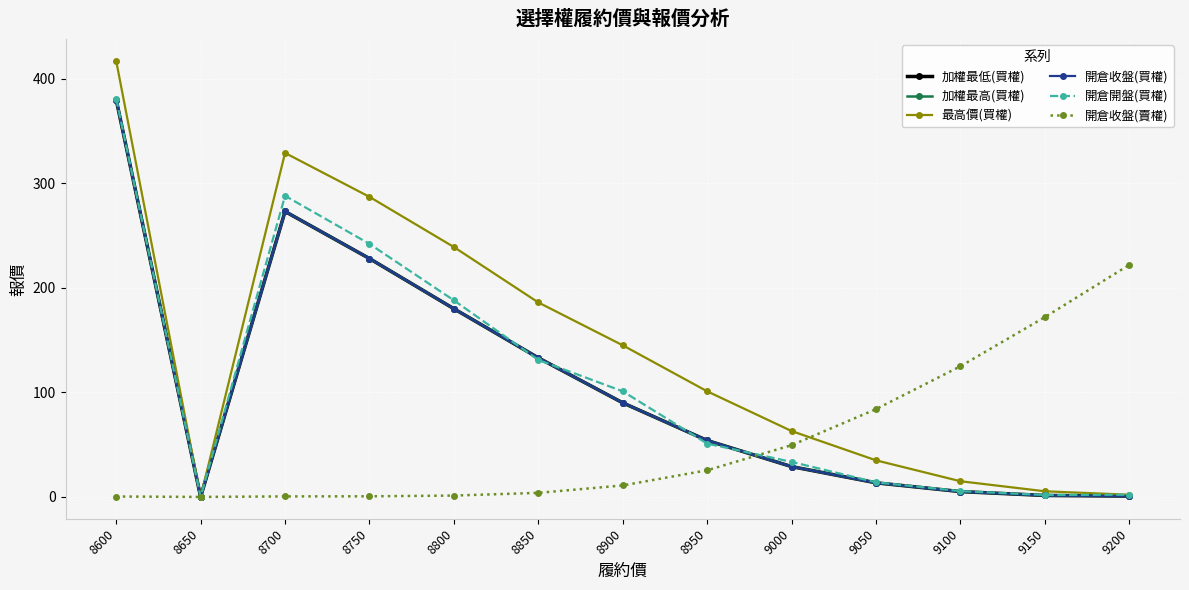

Rank the series by their maximum value, from highest to lowest.

最高價(買權), 開倉開盤(買權), 加權最低(買權), 加權最高(買權), 開倉收盤(買權), 開倉收盤(賣權)